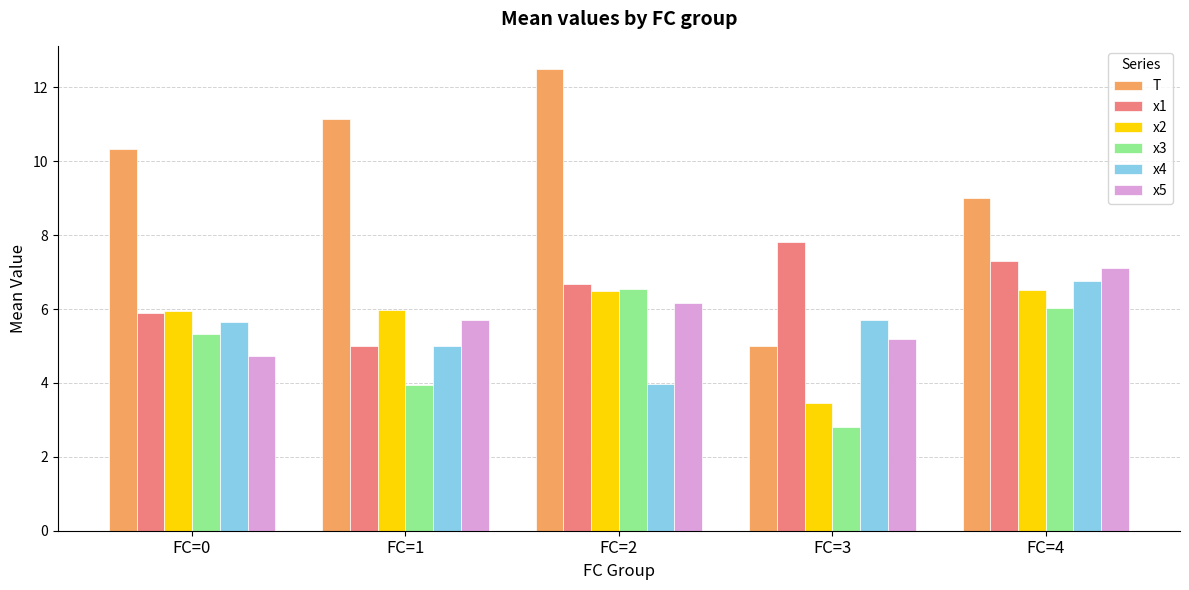

At how many categories does at least one series exceed 8?

4